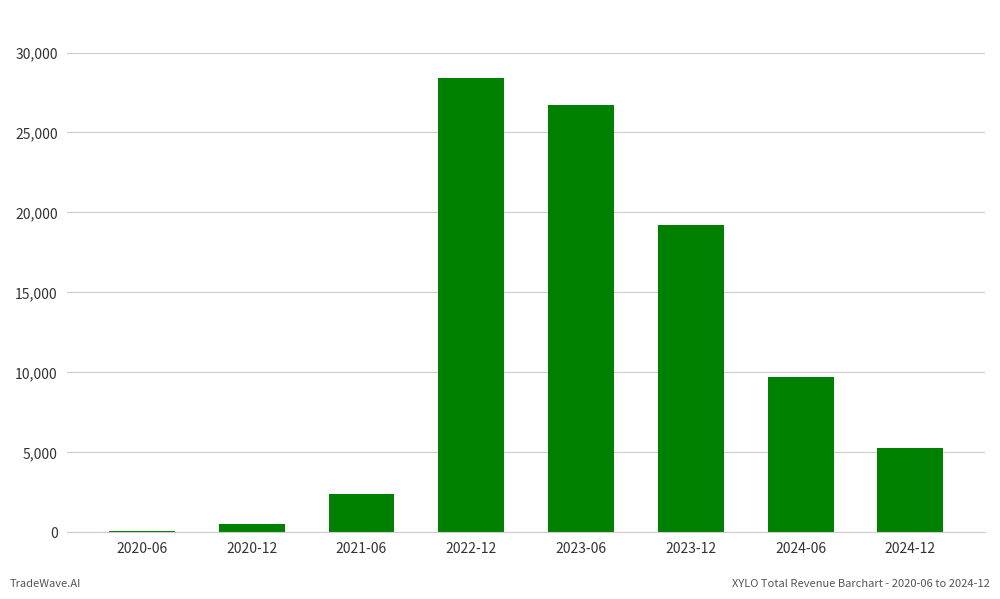

What position from the left is 2024-12?

8